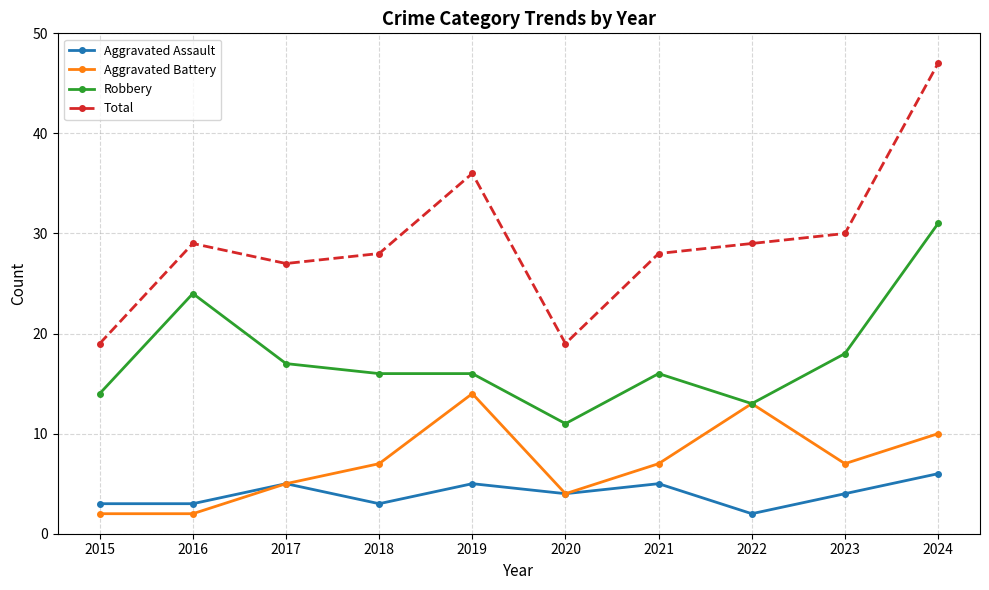

Where is the first local minimum for Total?

2017